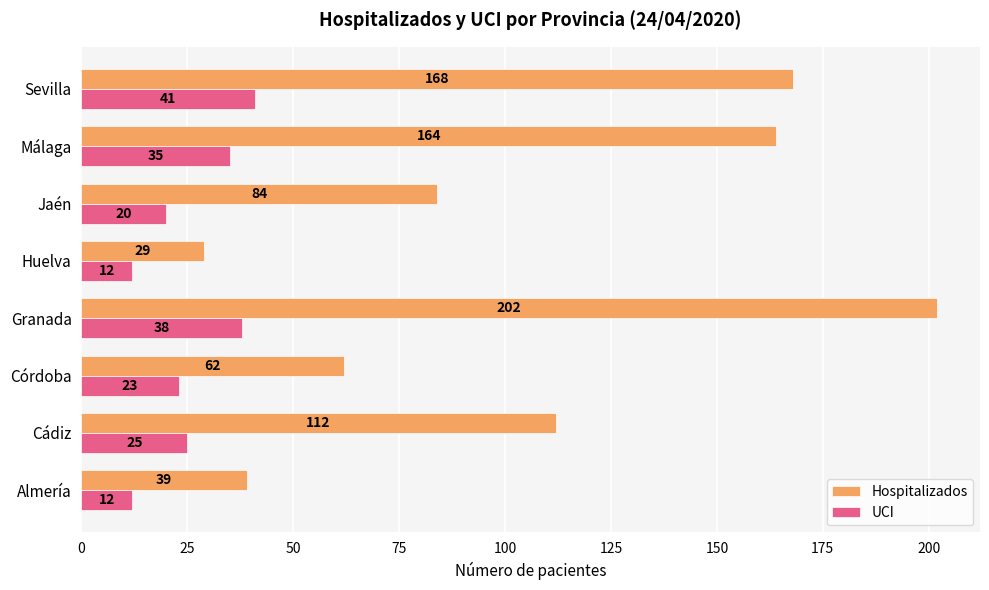

Count the number of categories in the chart.

8